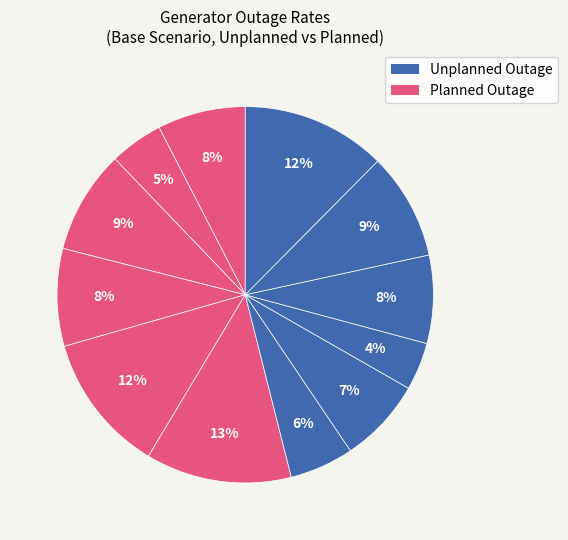

How many segments does this pie chart have?

12